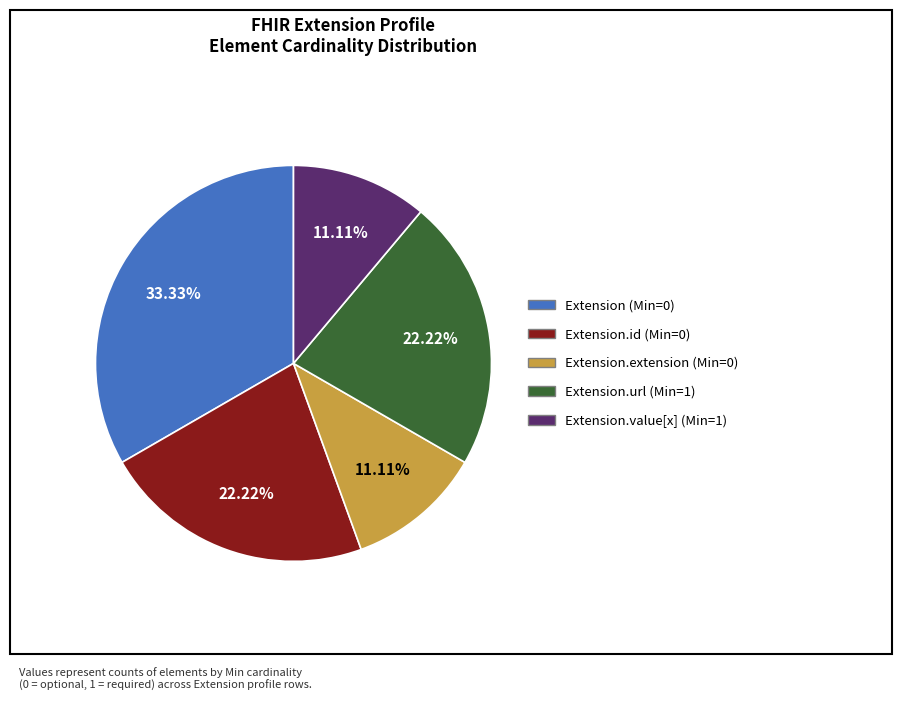

To the nearest percent, what is the difference between the largest and smallest slice percentages?

22%